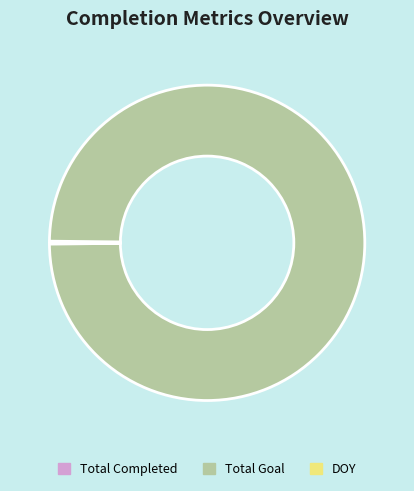

What is the largest slice in the pie chart?

Total Goal